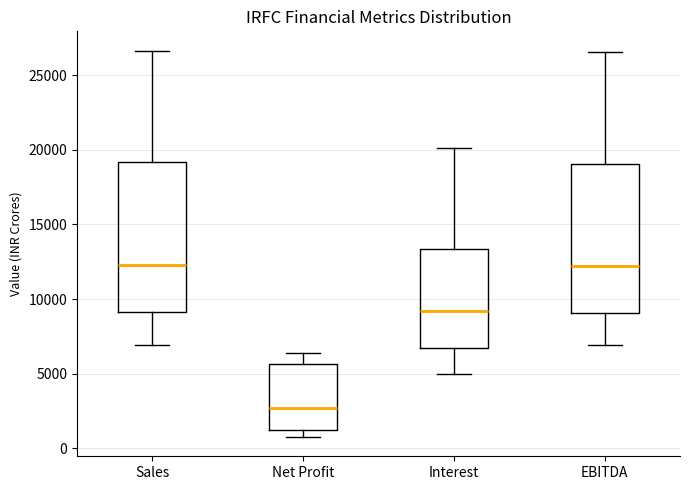

Reading left to right, read every box against the y-axis: the position of its median line, the range the box covers, and the ends of its whiskers. The values are not printed on the chart, so give them approximately, as read against the axis.

Sales: median 12500, box 9000 to 19000, whiskers 7000 to 26500
Net Profit: median 2500, box 1000 to 5500, whiskers 1000 (just below the box's lower edge) to 6500
Interest: median 9000, box 6500 to 13500, whiskers 5000 to 20000
EBITDA: median 12000, box 9000 to 19000, whiskers 7000 to 26500